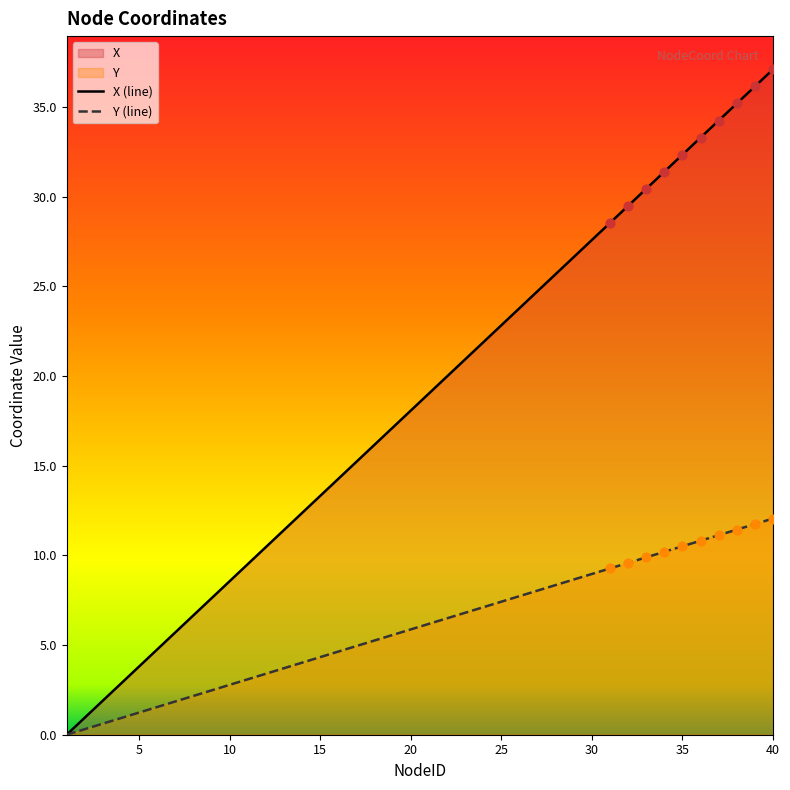

Which series has the largest total across all categories?

X (line)